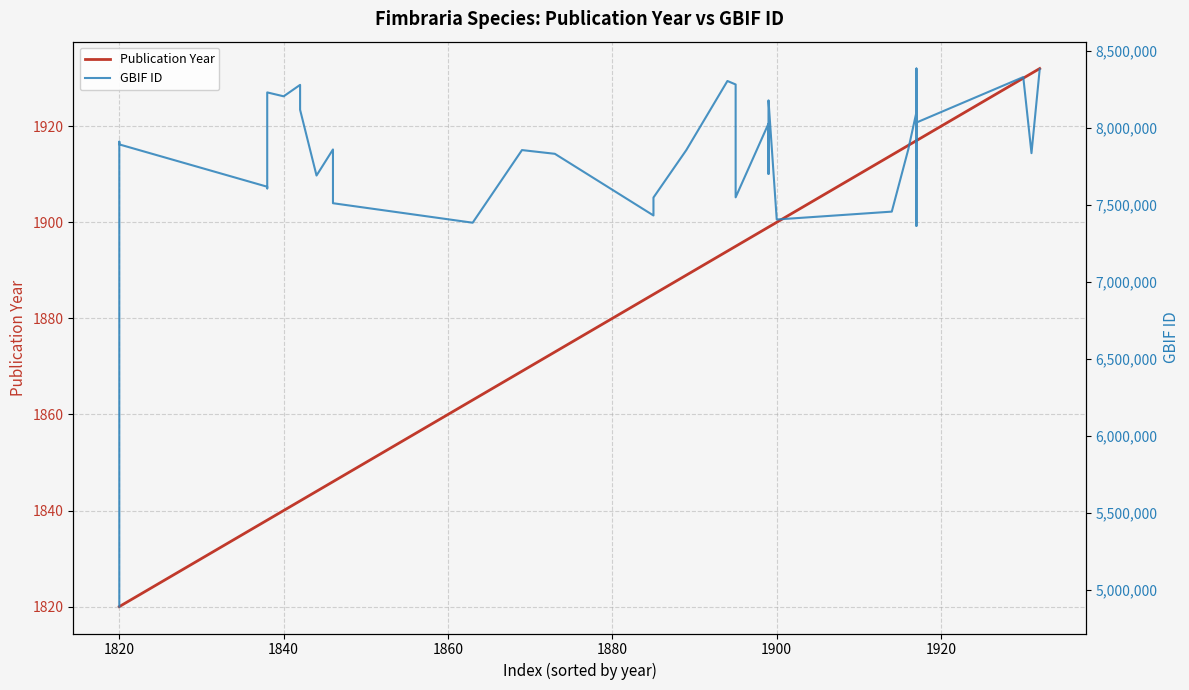

What are all the series names shown in the legend?

Publication Year, GBIF ID